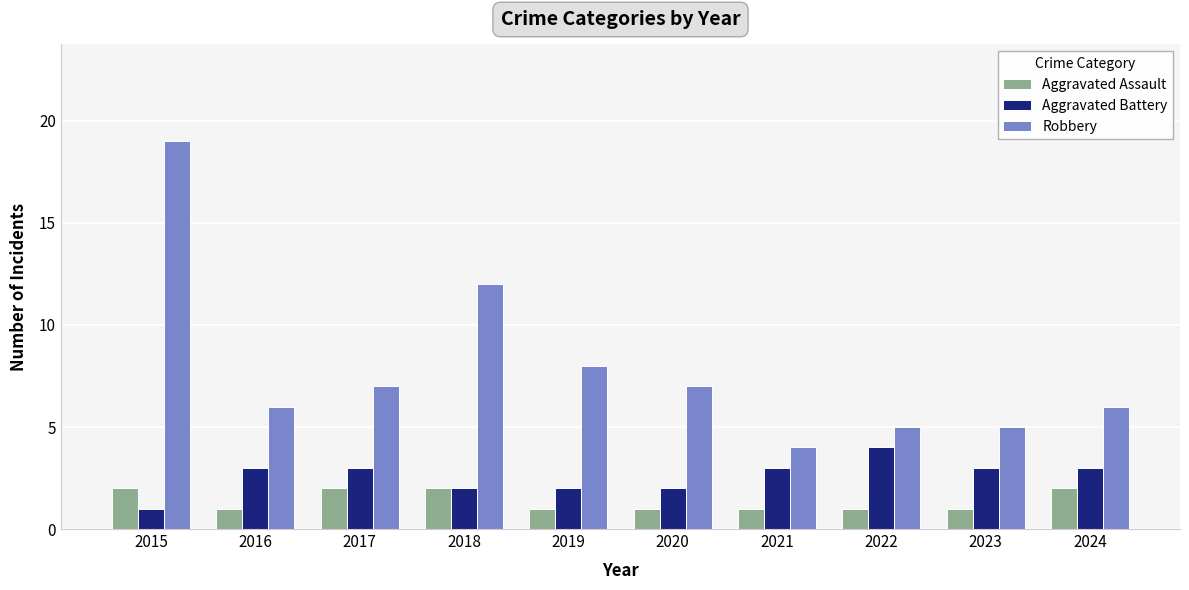

At which label does Robbery reach its minimum?

2021